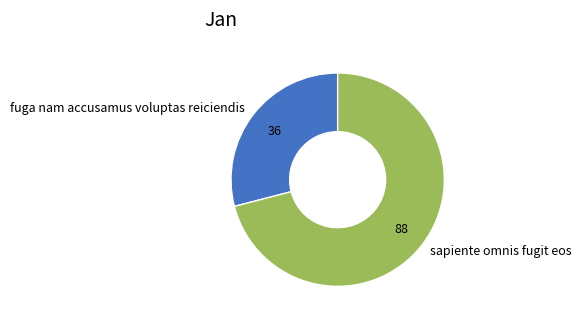

Which has a higher value, sapiente omnis fugit eos or fuga nam accusamus voluptas reiciendis?

sapiente omnis fugit eos